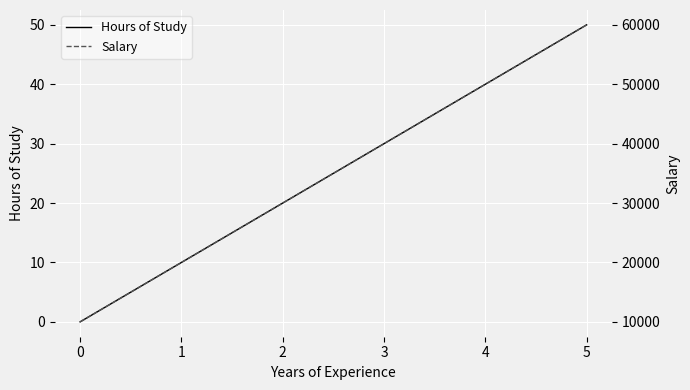

Rank the categories by Hours of Study value from lowest to highest.

0, 1, 2, 3, 4, 5